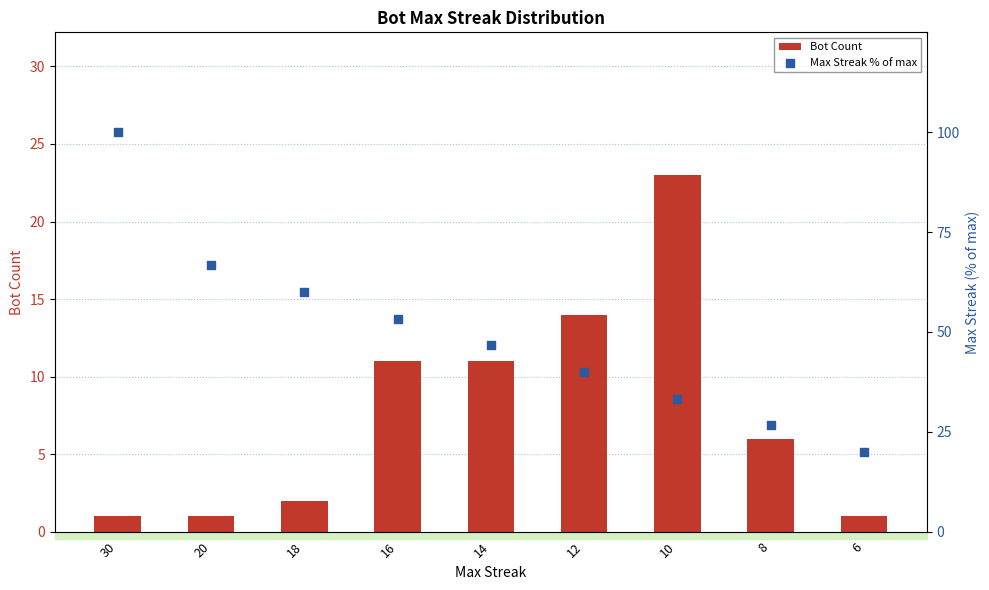

What are all the series names shown in the legend?

Bot Count, Max Streak % of max